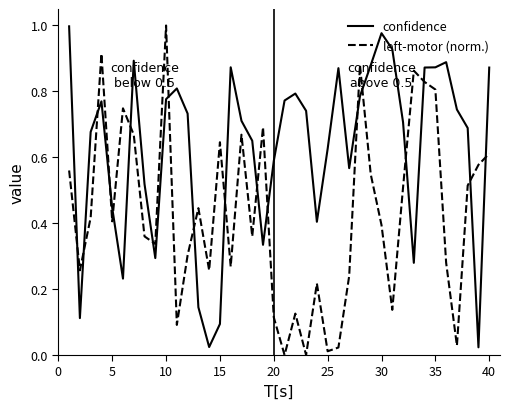

List the series in order of their overall mean, highest first.

confidence, left-motor (norm.)